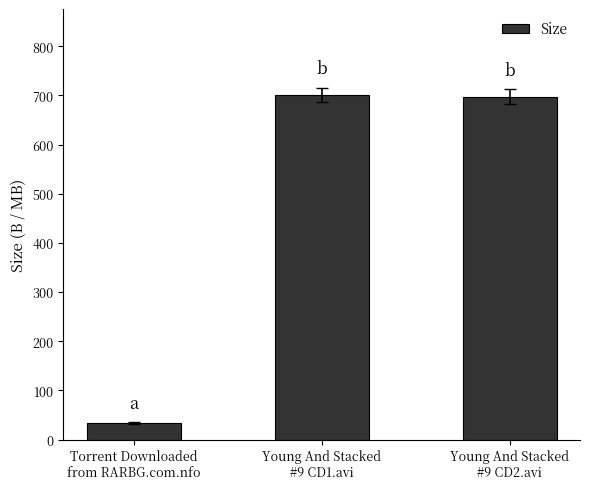

What is the value of the 1st bar from the left?

33.0